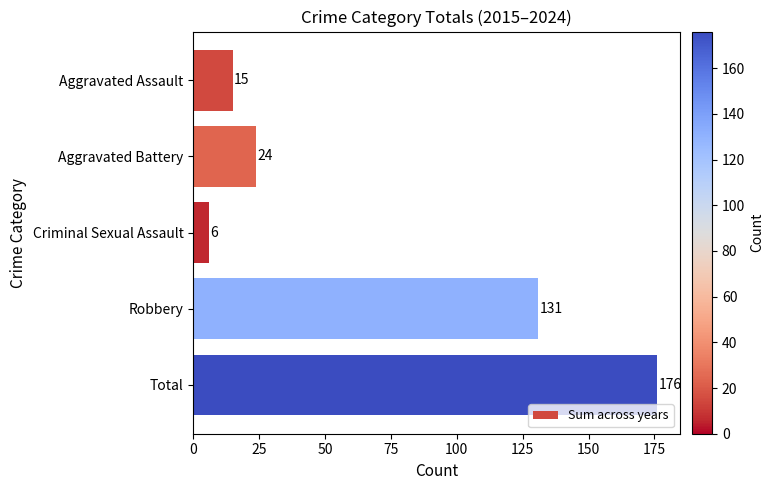

What is the average value?

70